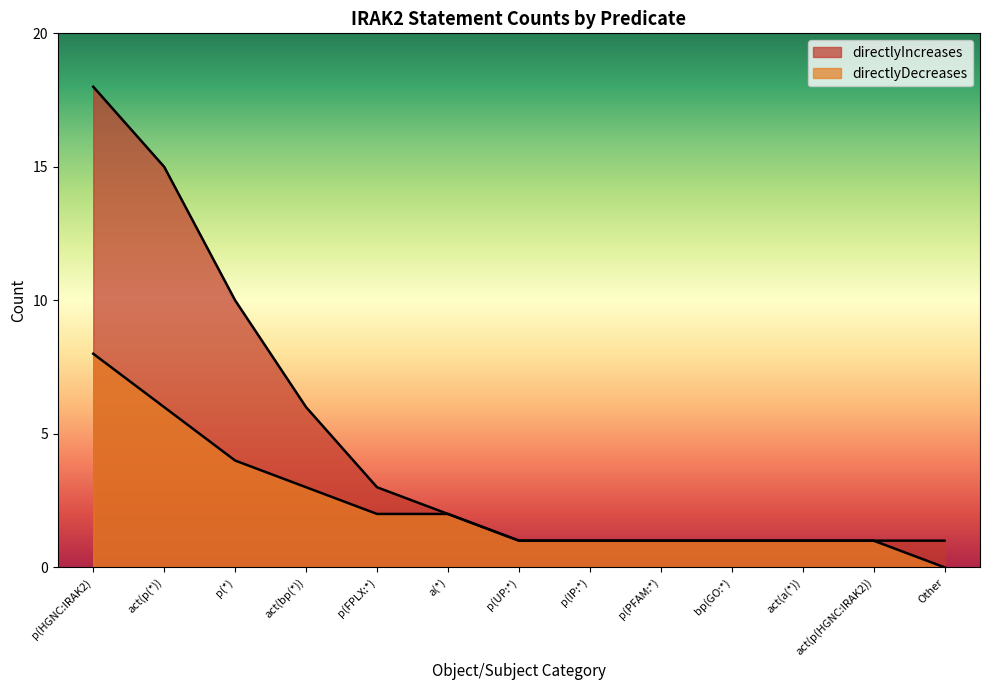

Between a(*) and p(HGNC:IRAK2), which is larger?

p(HGNC:IRAK2)